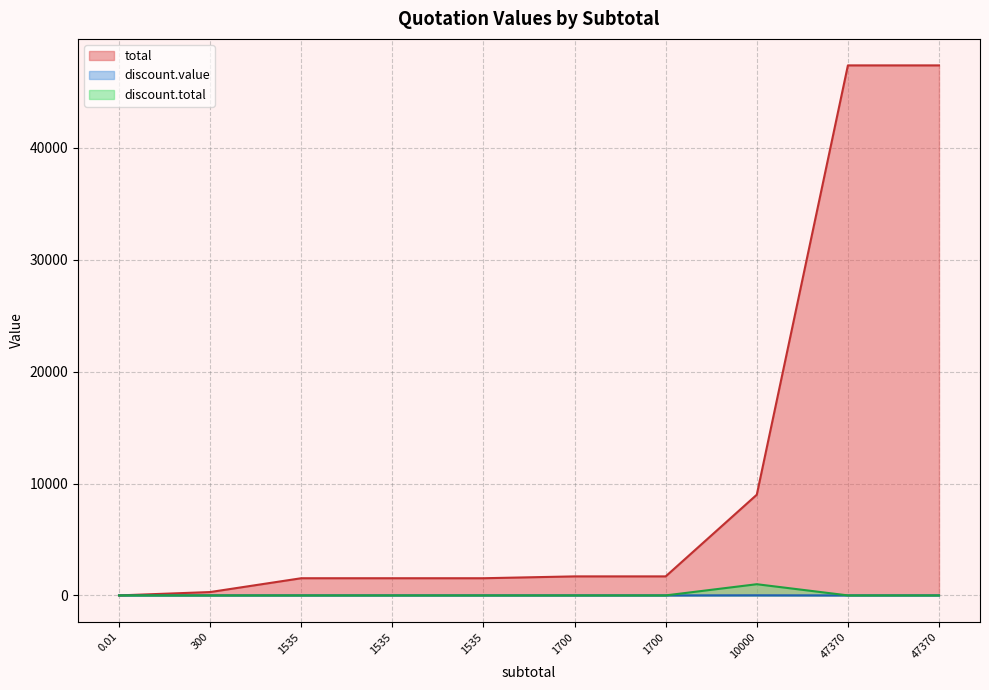

What is the maximum value for discount.total?

1000.0